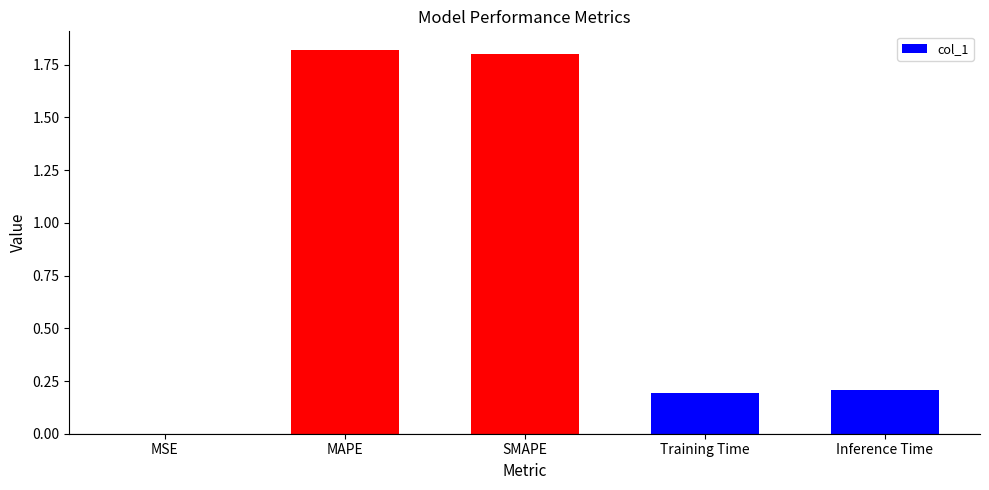

True or false: the data shows 0.3 at Inference Time.

False